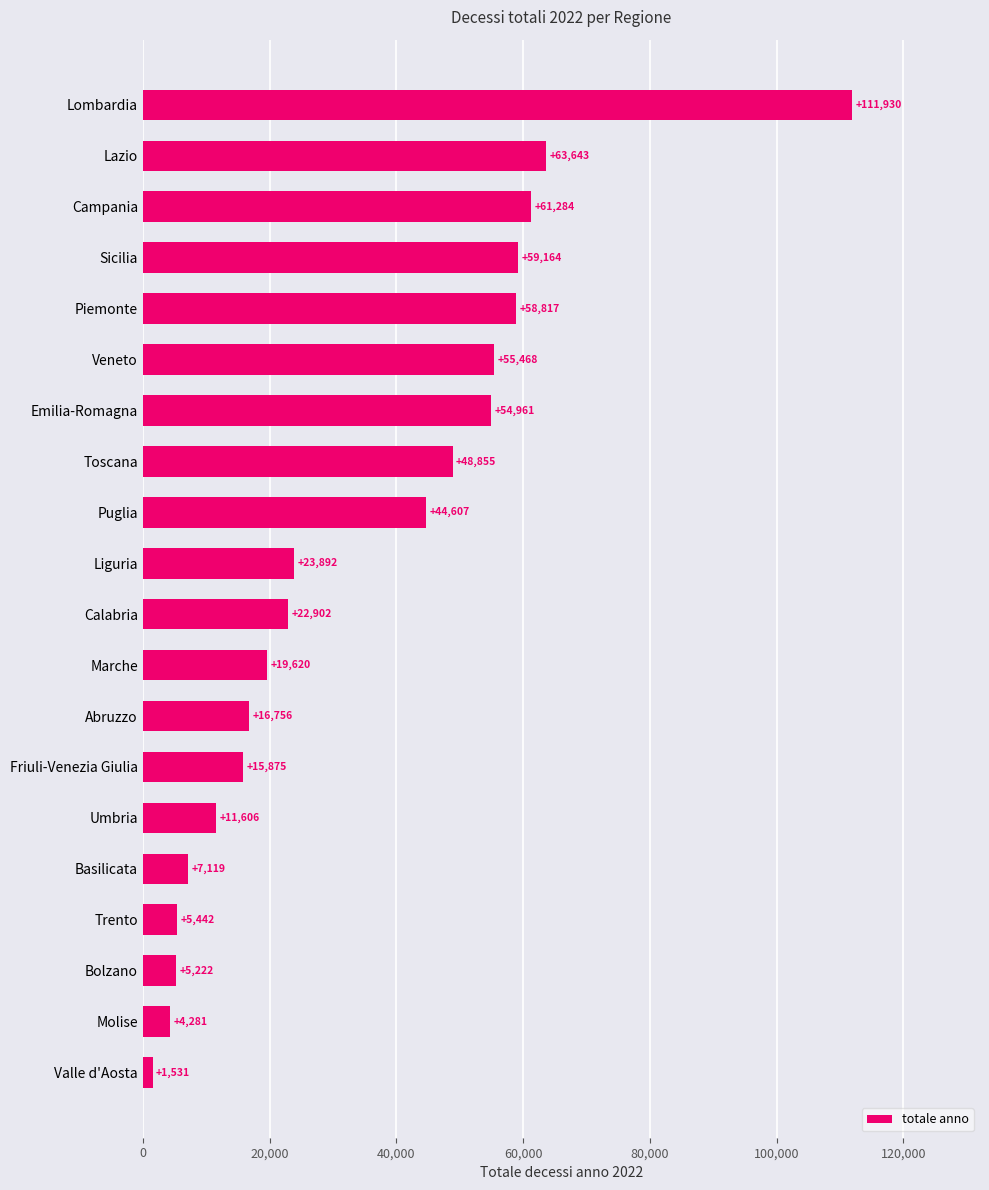

At which category does the chart reach its peak across all series?

Lombardia